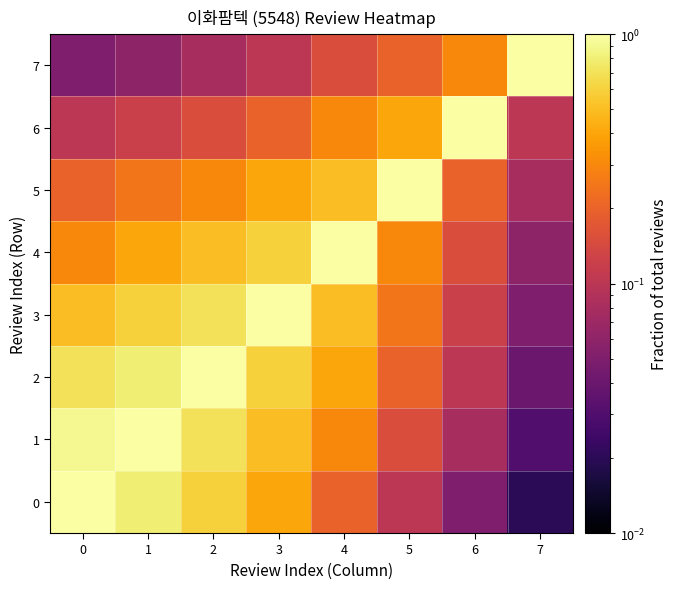

At how many categories does at least one series exceed 0?

8